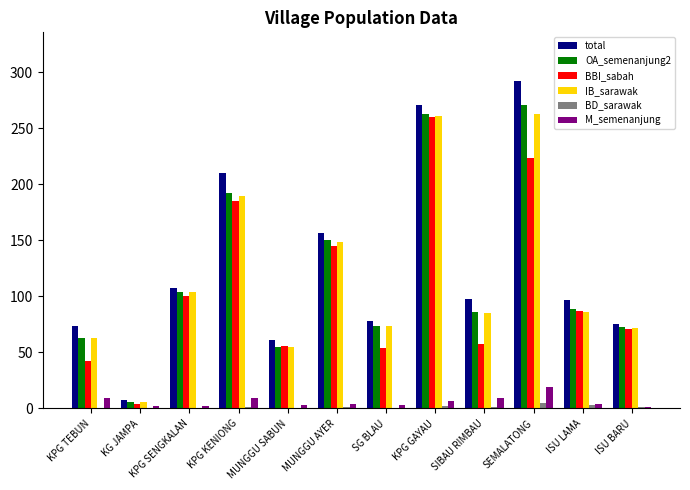

Is it true that BD_sarawak equals 0 at SG BLAU?

True